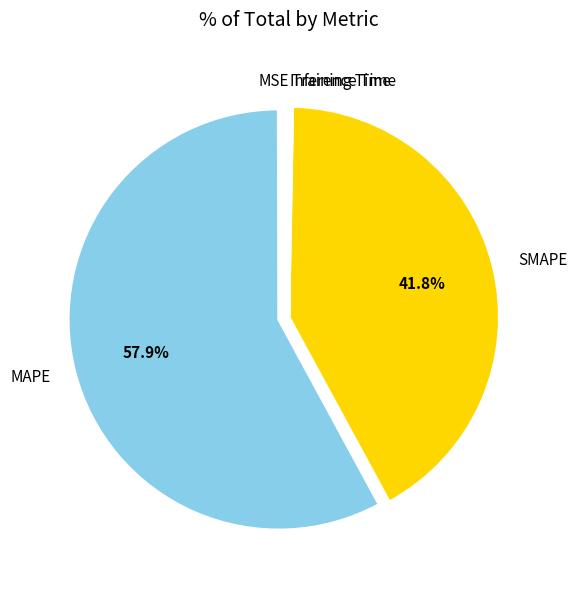

Which slice is the largest?

MAPE